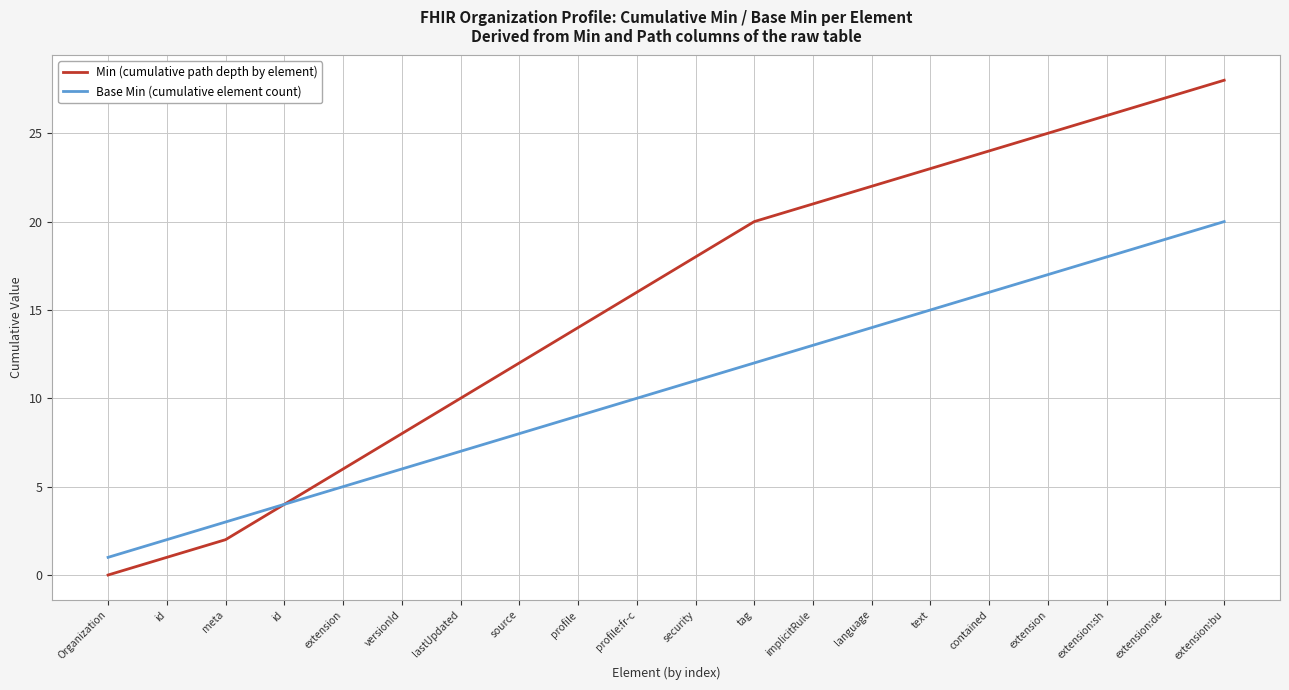

What are all the series names shown in the legend?

Min (cumulative path depth by element), Base Min (cumulative element count)